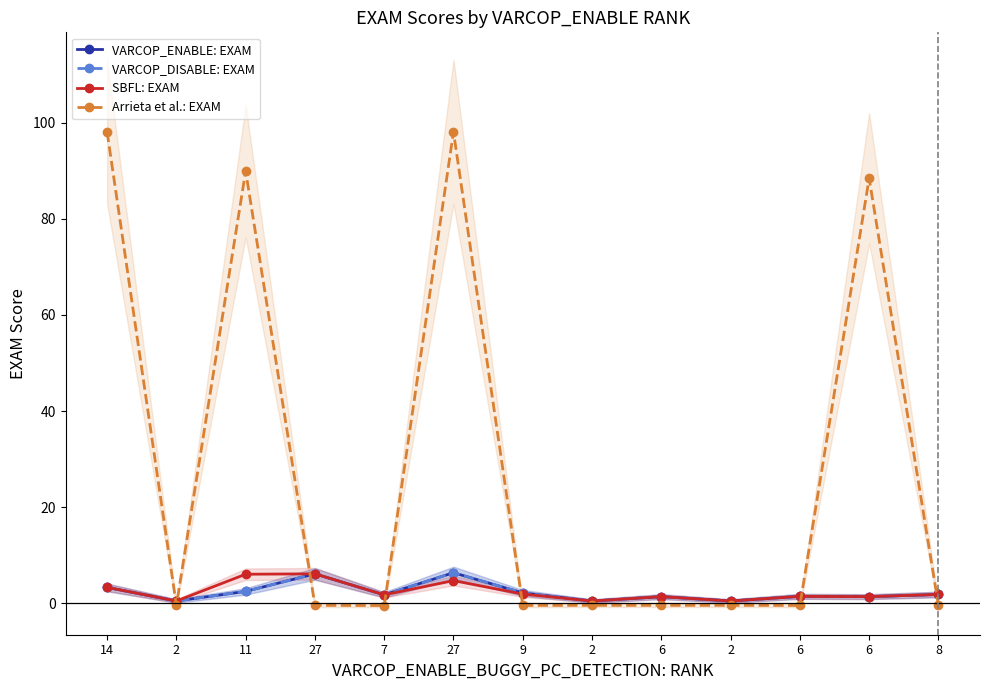

What is the difference between the highest and lowest values at 14?

94.8